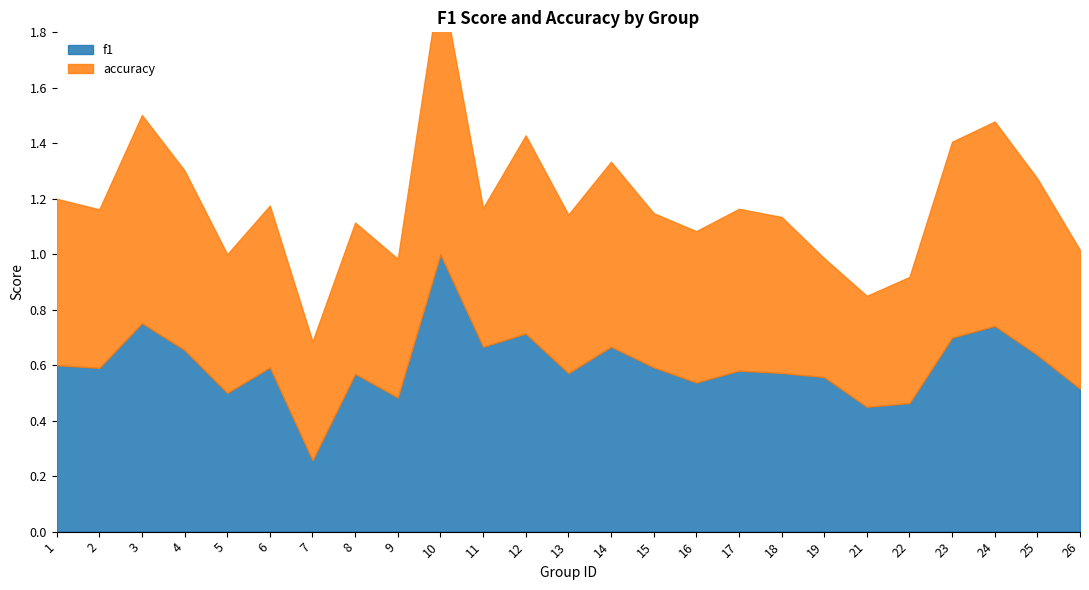

What is the sum of the accuracy values at 12 and 1?

1.3